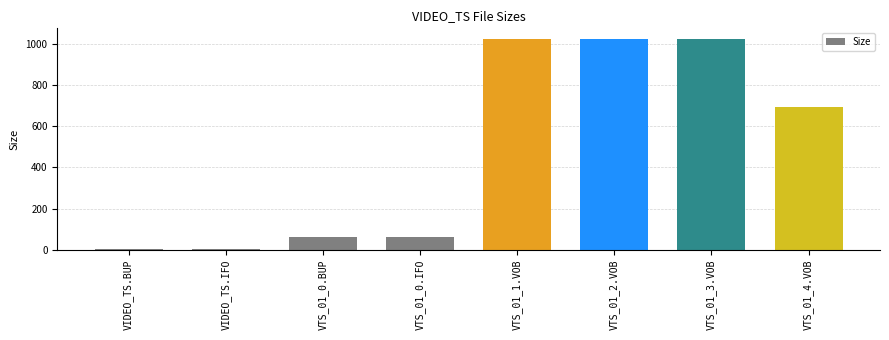

How many bars are there in total?

8